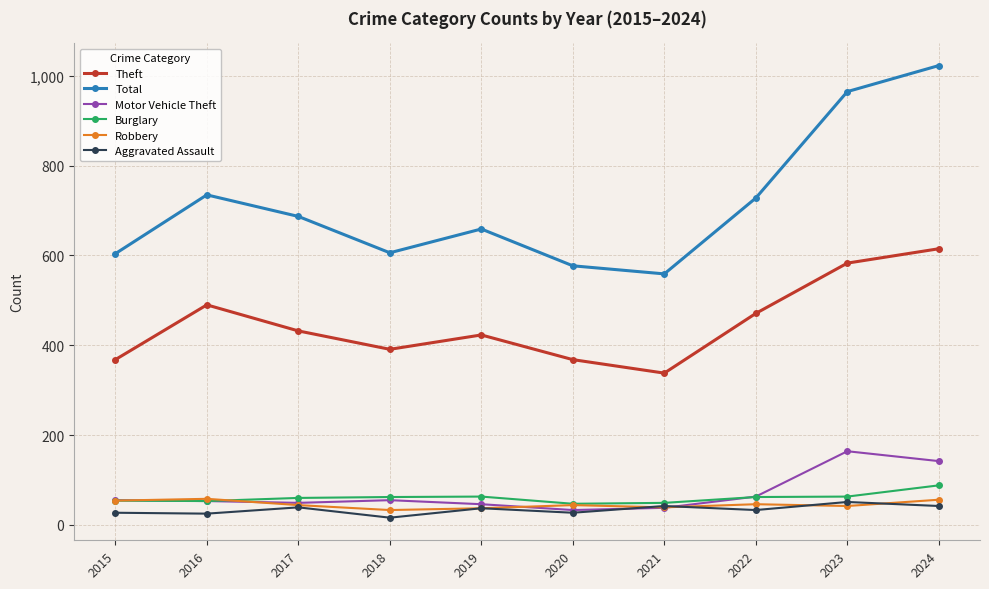

What is the sum of the Motor Vehicle Theft values at 2016 and 2022?

116